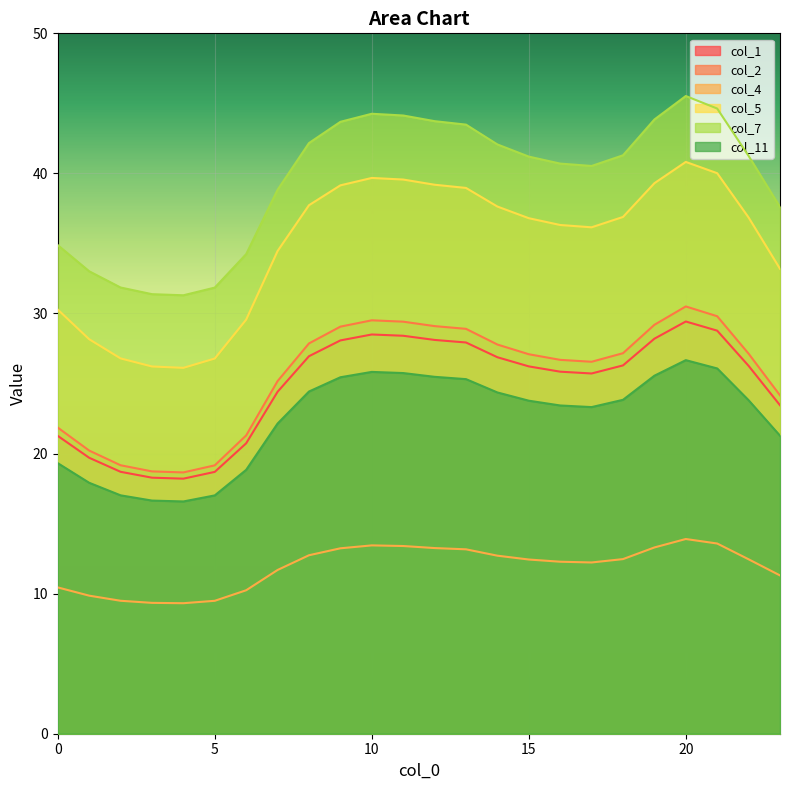

Rank the series at 16 from highest to lowest value.

col_7, col_5, col_2, col_1, col_11, col_4